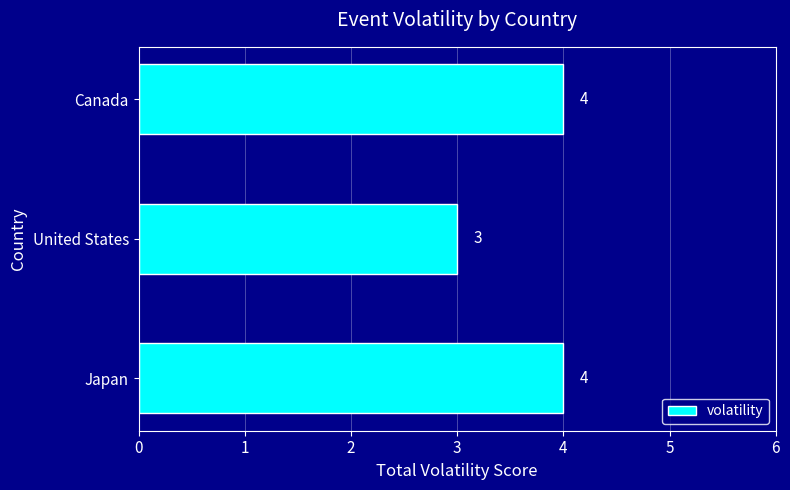

Reading bottom to top, what are all the values shown in this chart?

Japan=4	United States=3	Canada=4